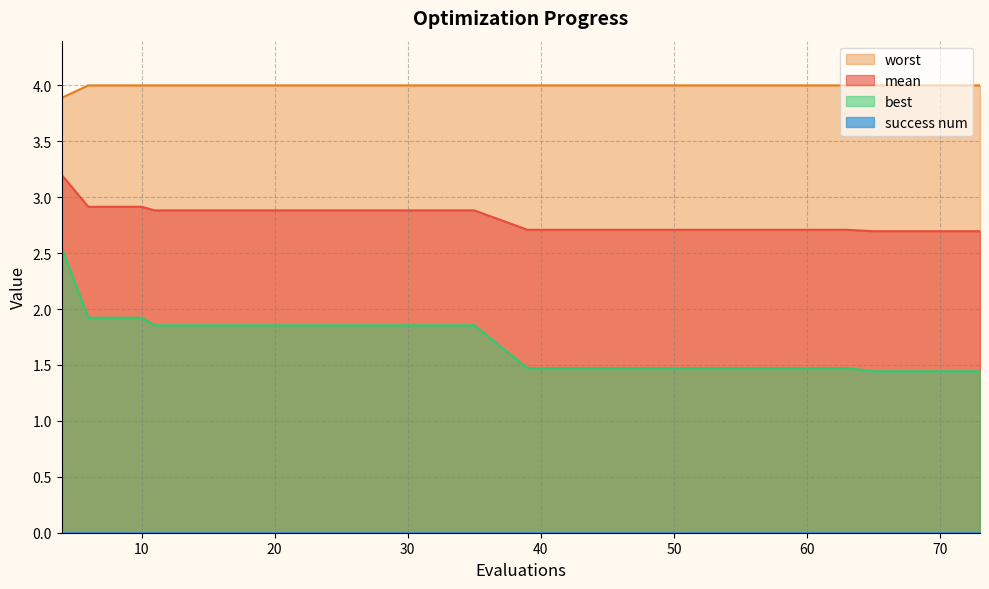

Which series has the widest spread of values?

best